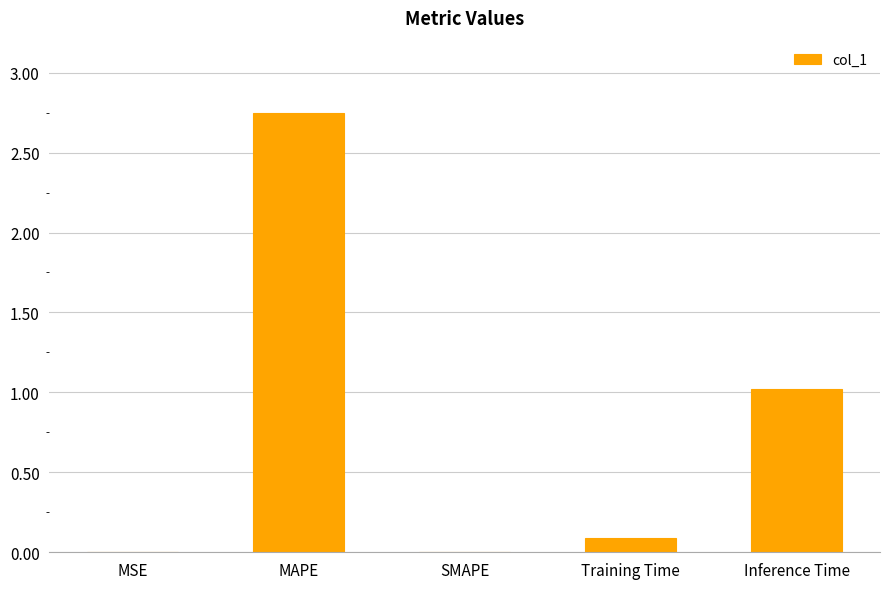

What is the change in value from MAPE to Training Time?

-2.7